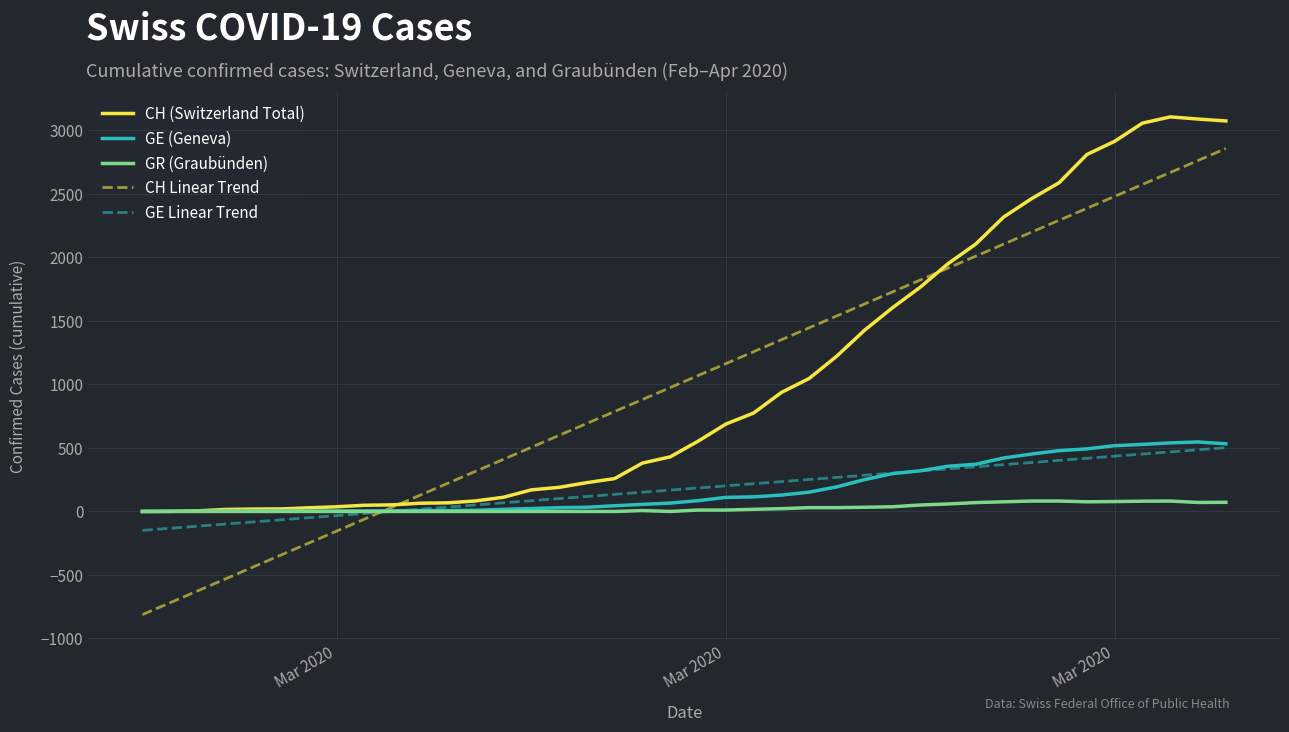

What is the highest value of the CH Linear Trend series?

2857.7